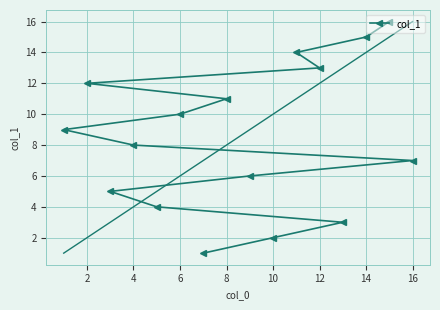

What is the difference between the maximum and minimum values?

15